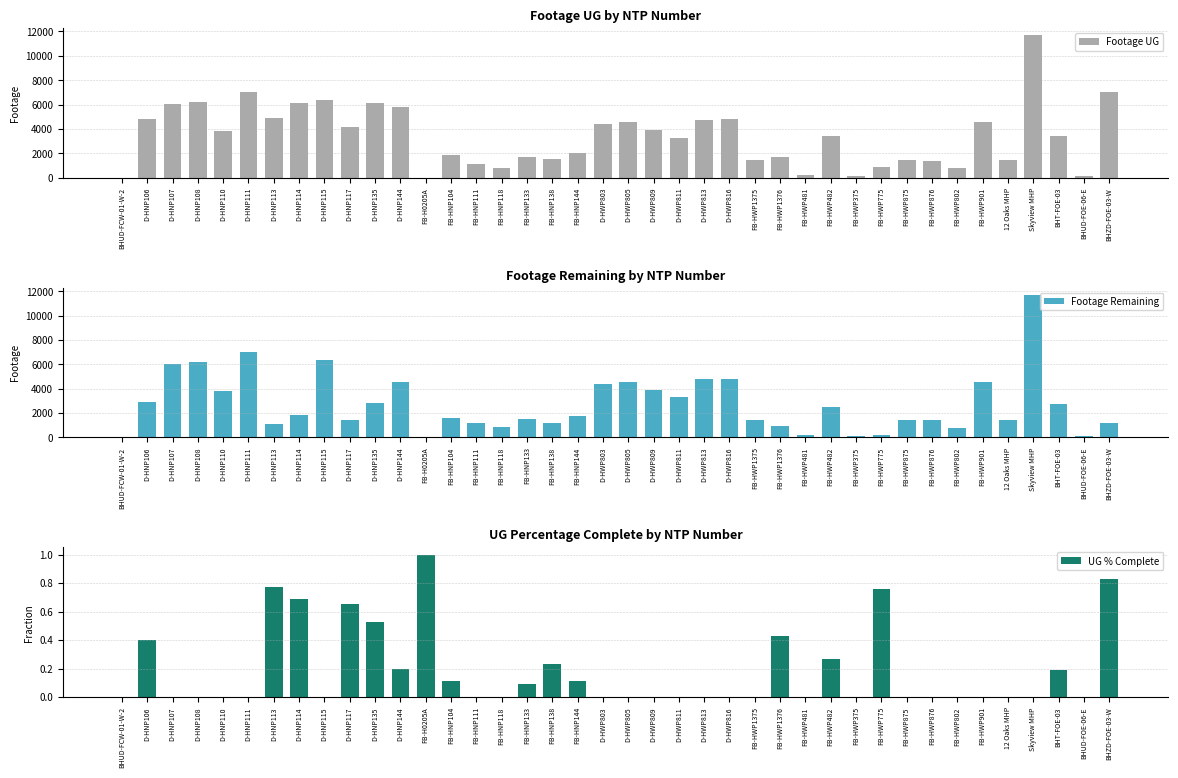

What is the sum of all Footage Remaining values?

108901